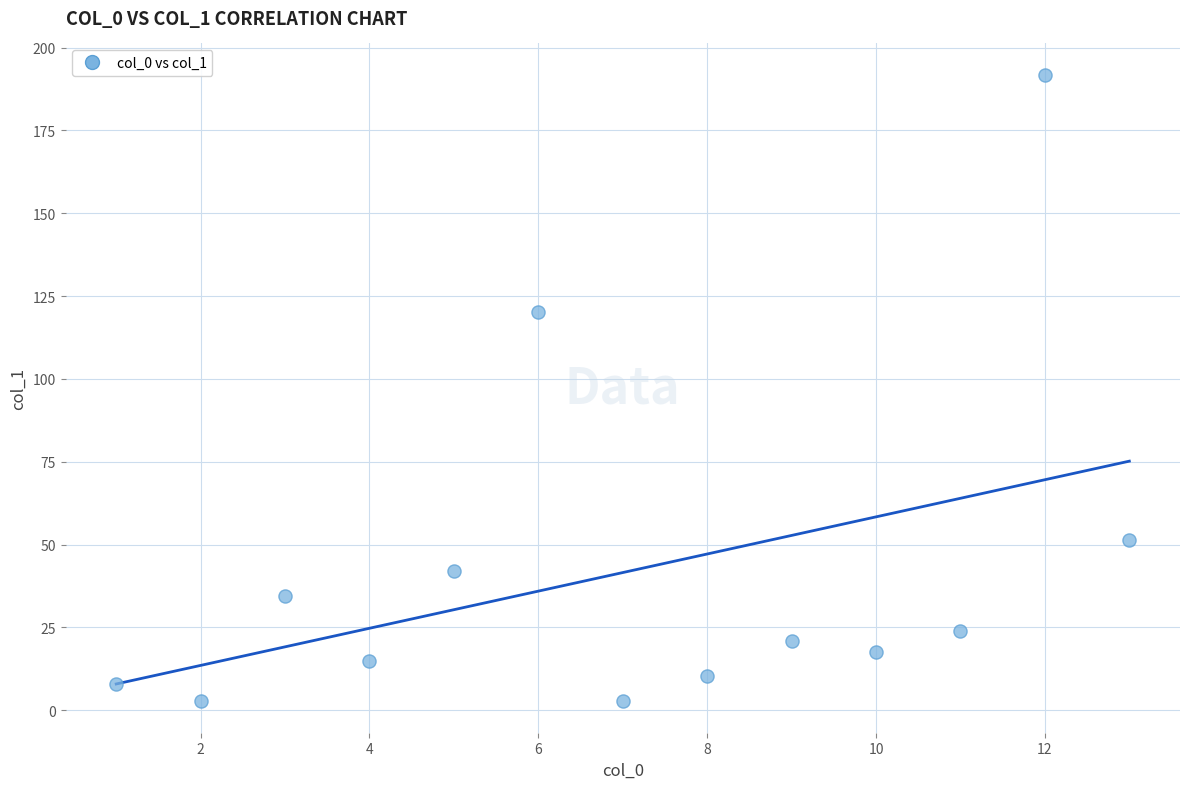

What Y value in the scatter plot is closest to 97?

120.1